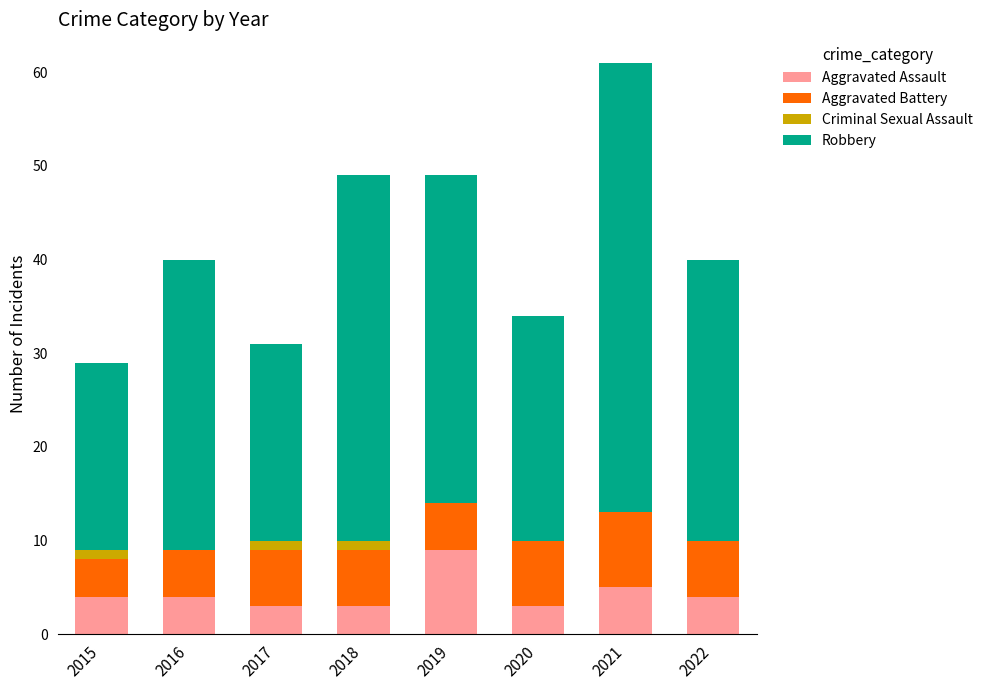

Does the chart contain stacked bars?

Yes